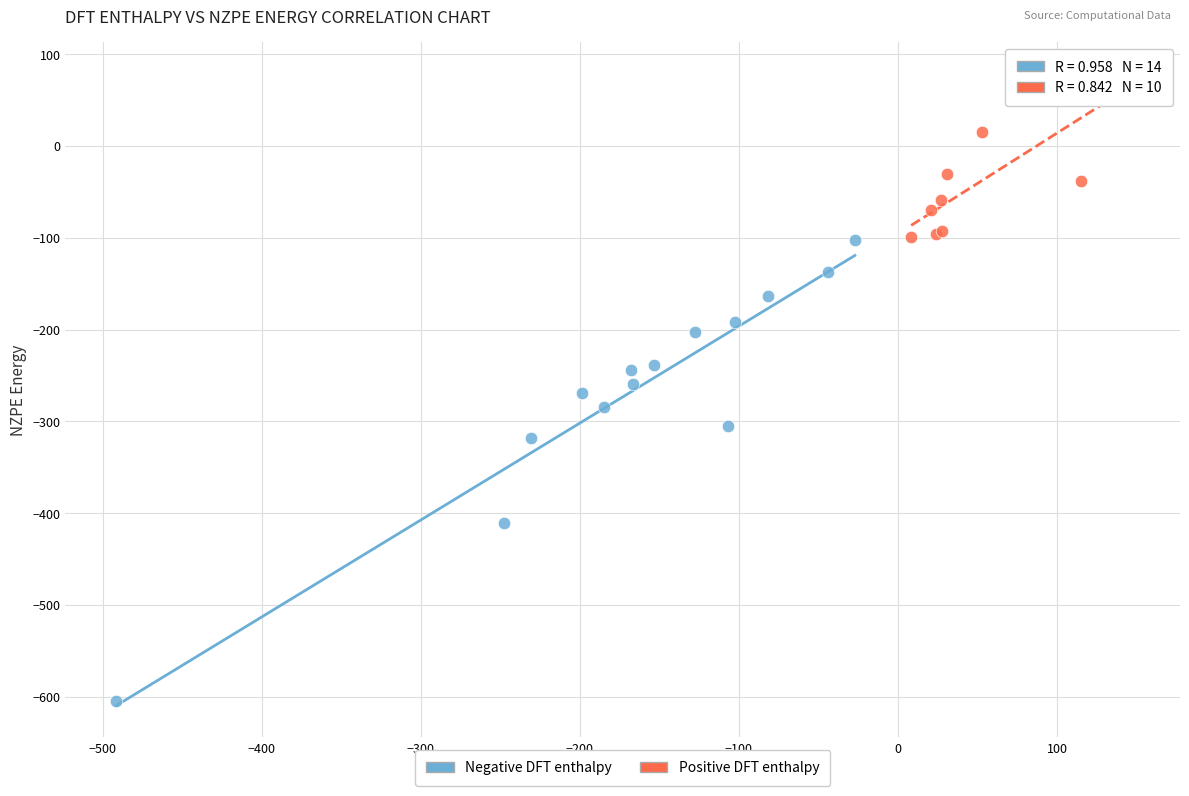

What are all the series names shown in the legend?

Negative DFT enthalpy, Positive DFT enthalpy